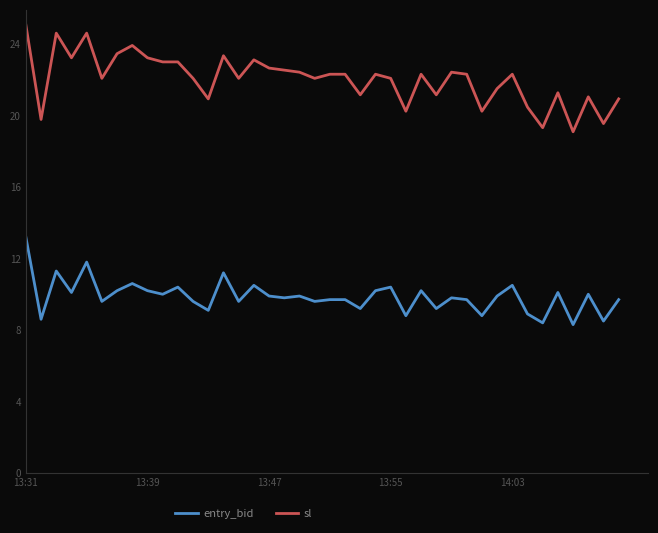

Which series has the largest total across all categories?

sl